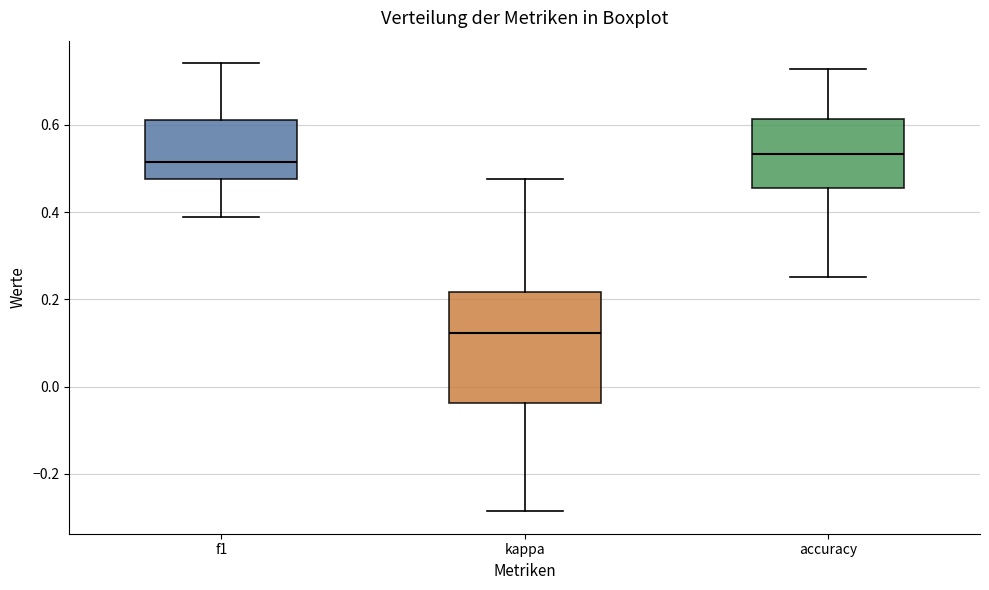

Reading left to right, read every box against the y-axis: the position of its median line, the range the box covers, and the ends of its whiskers. The values are not printed on the chart, so give them approximately, as read against the axis.

f1: median 0.52, box 0.48 to 0.62, whiskers 0.38 to 0.74
kappa: median 0.12, box -0.04 to 0.22, whiskers -0.28 to 0.48
accuracy: median 0.54, box 0.46 to 0.62, whiskers 0.26 to 0.72